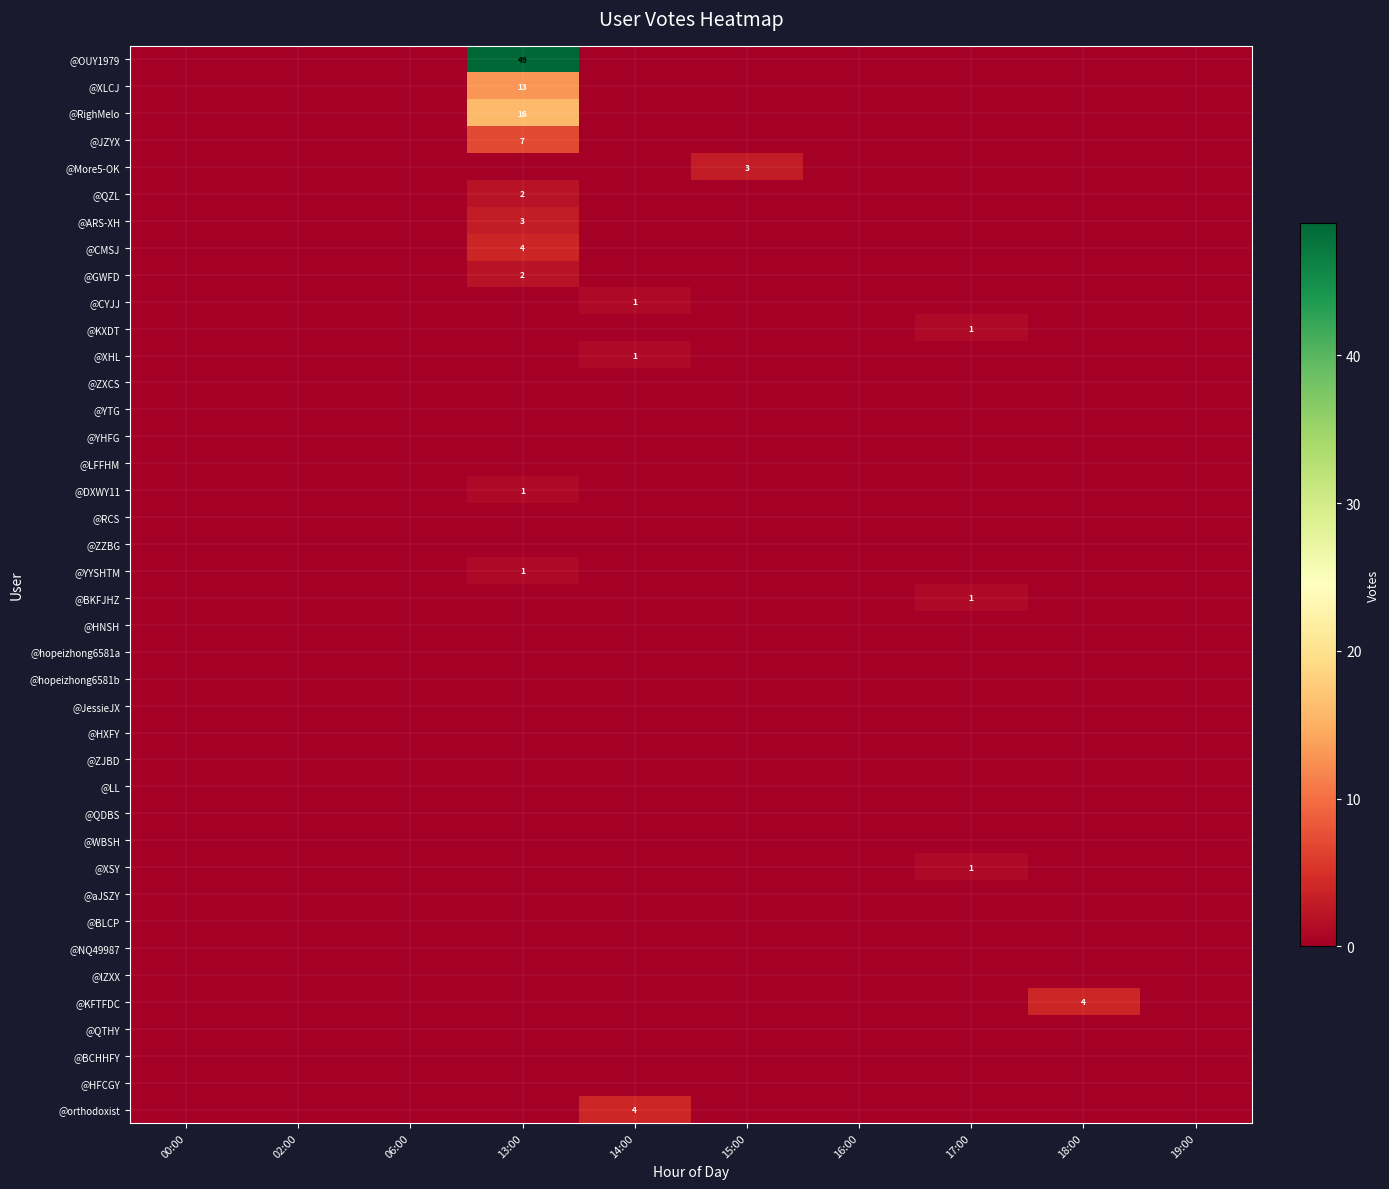

Count the number of data series in this chart.

40